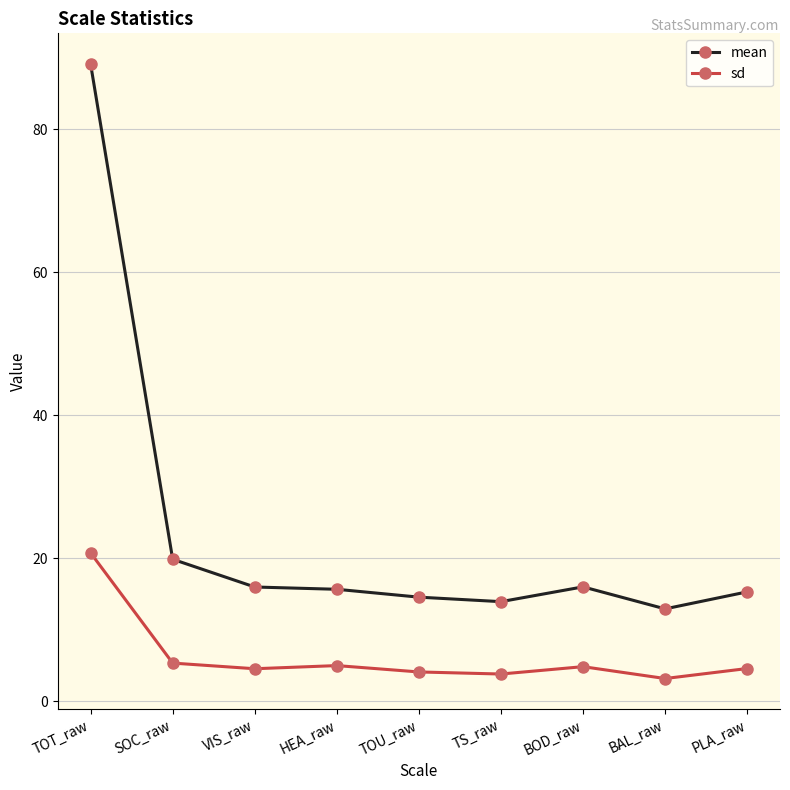

Where does the mean series first go above 15?

TOT_raw